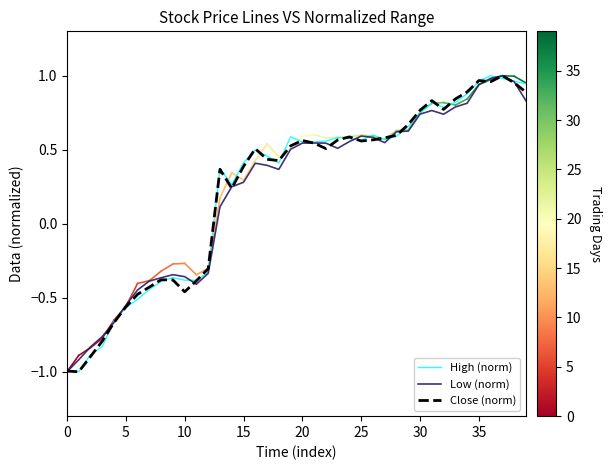

Which series ends up on top after the final intersection of High (norm) and Low (norm)?

High (norm)